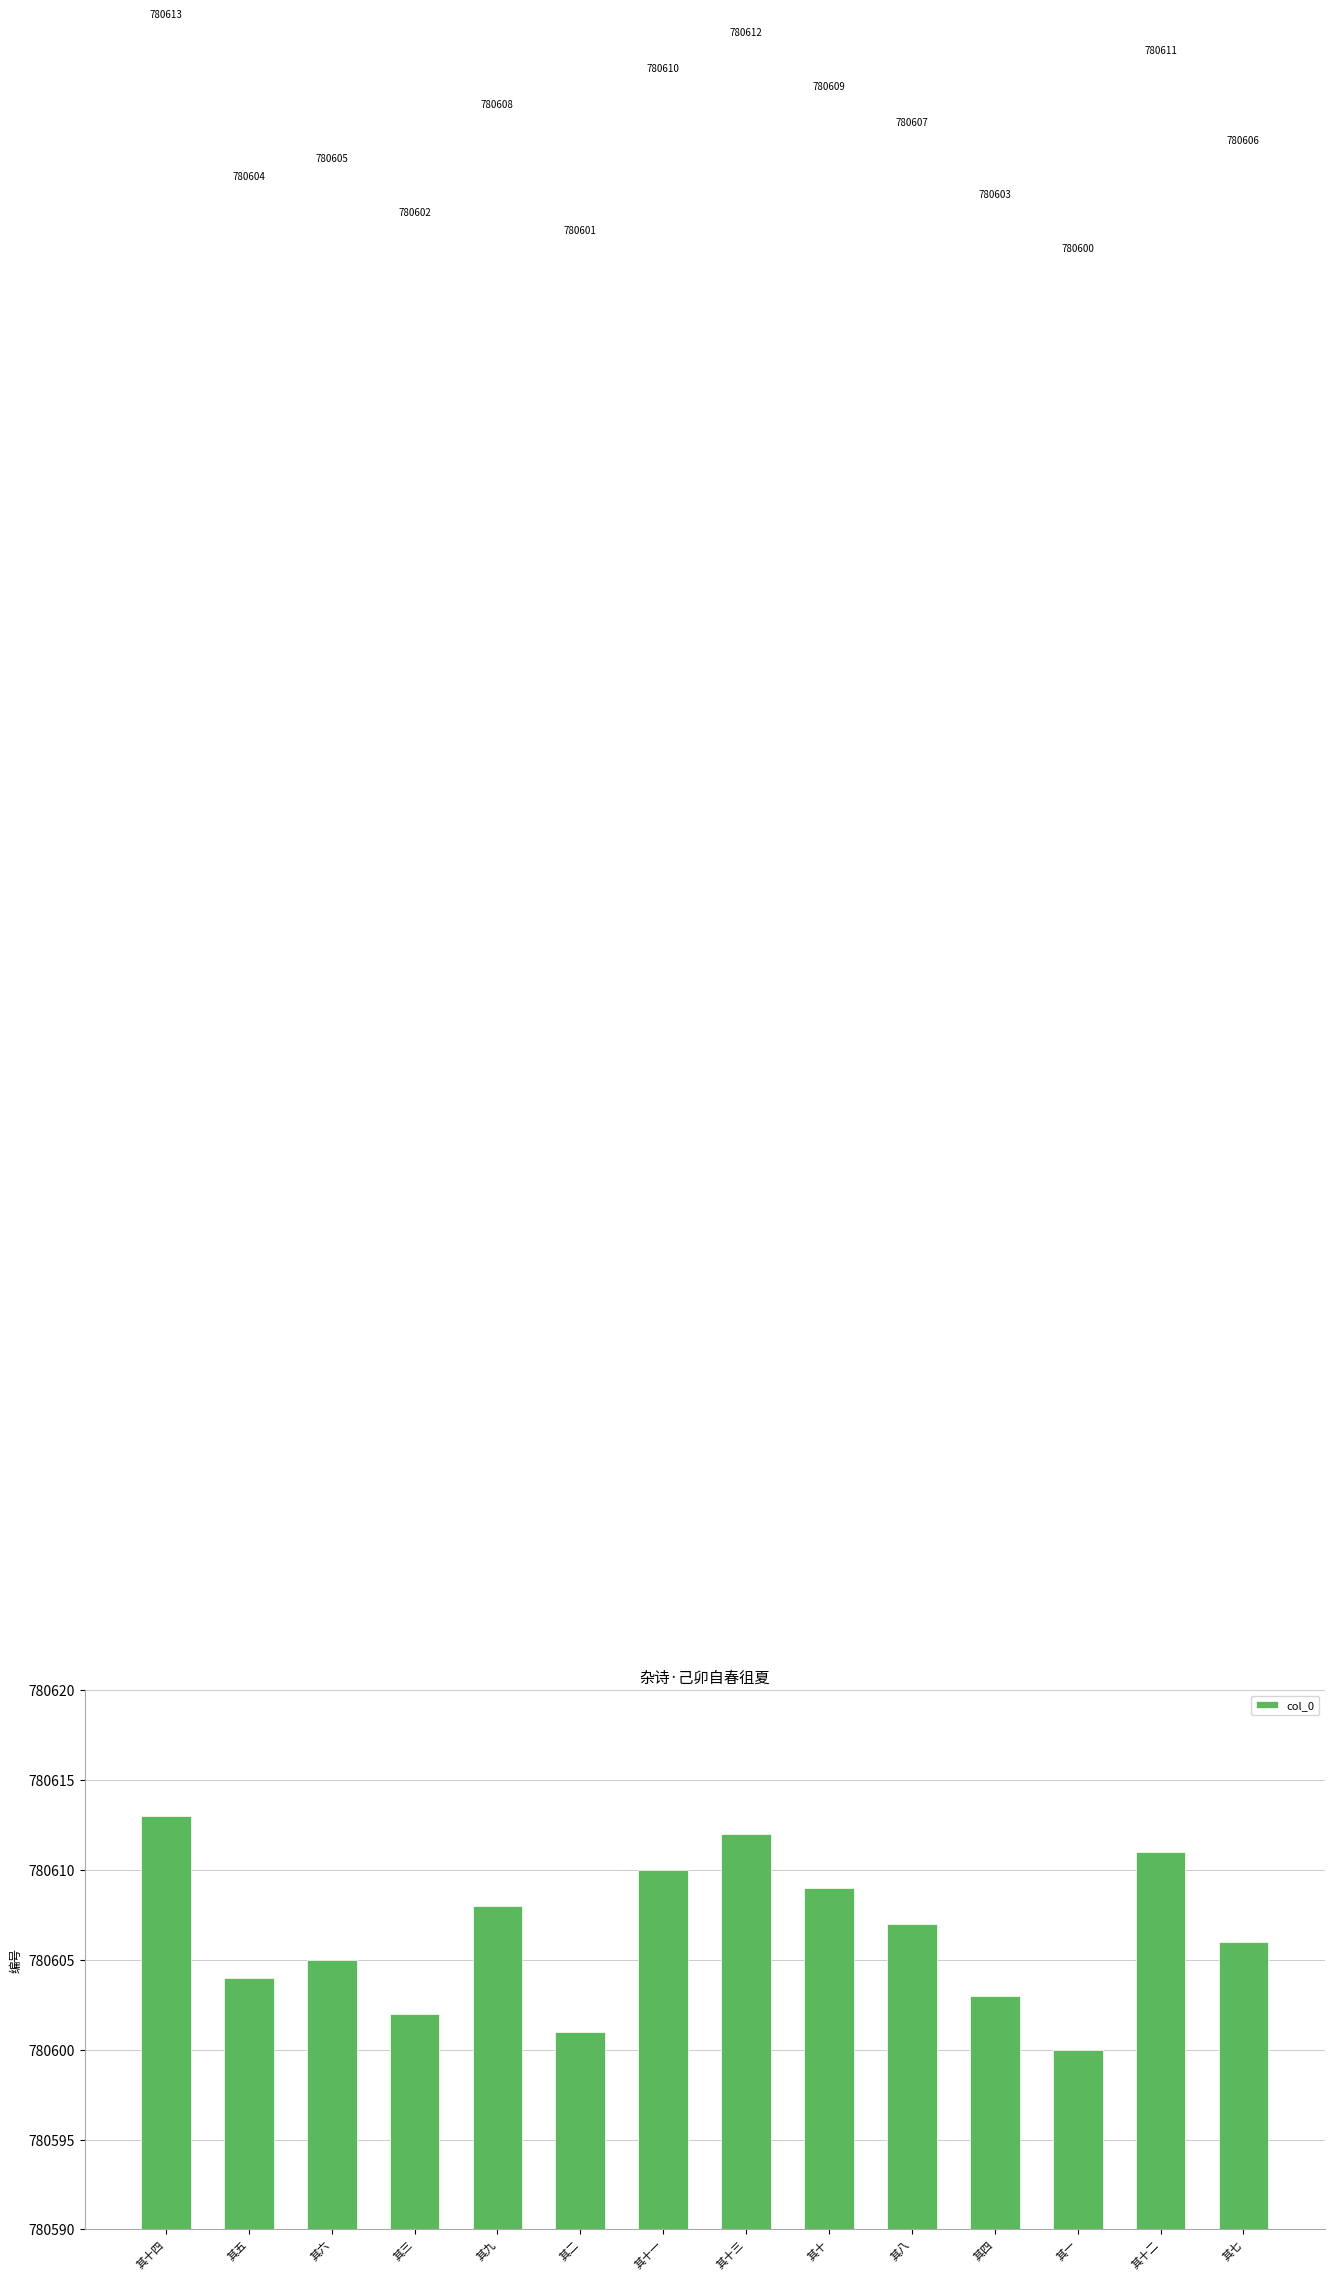

Approximately how many times larger is the value at 其十四 compared to 其十?

1.0